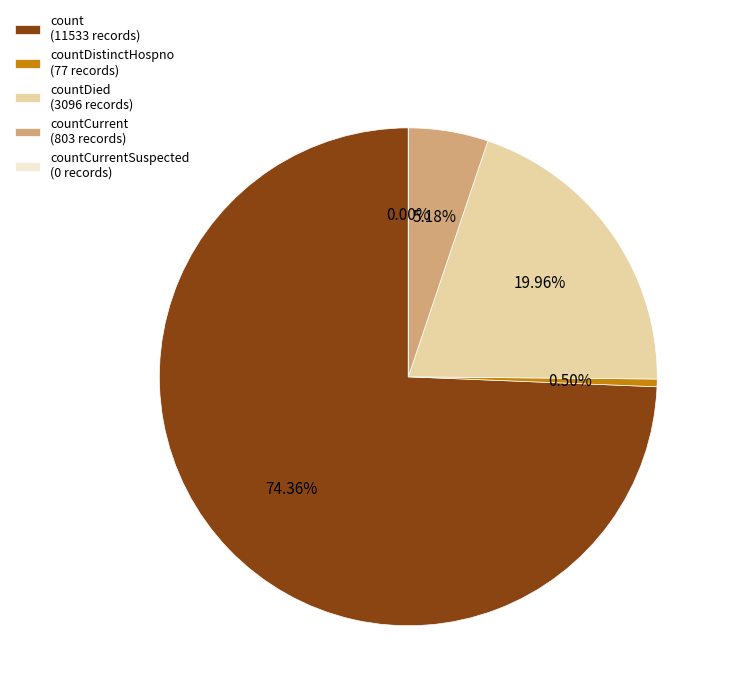

To the nearest percent, what is the combined percentage of count and countDistinctHospno?

75%